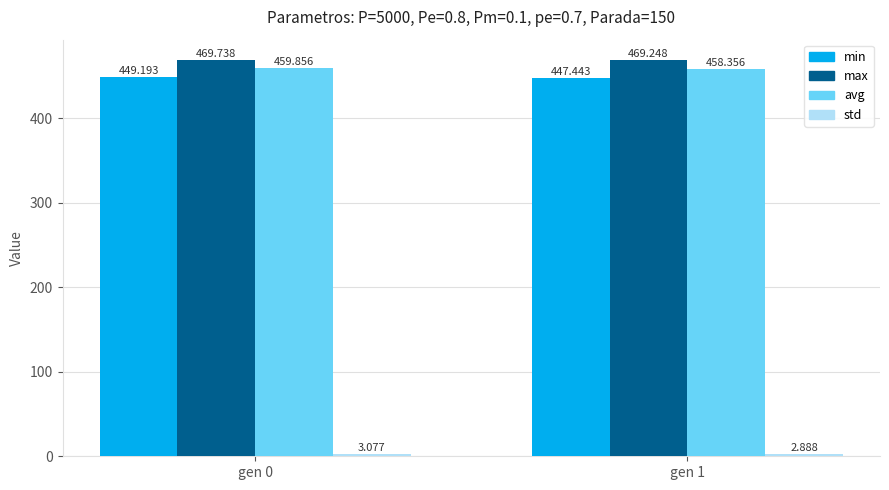

Is the value of min at gen 0 greater than the value of avg at gen 0?

No